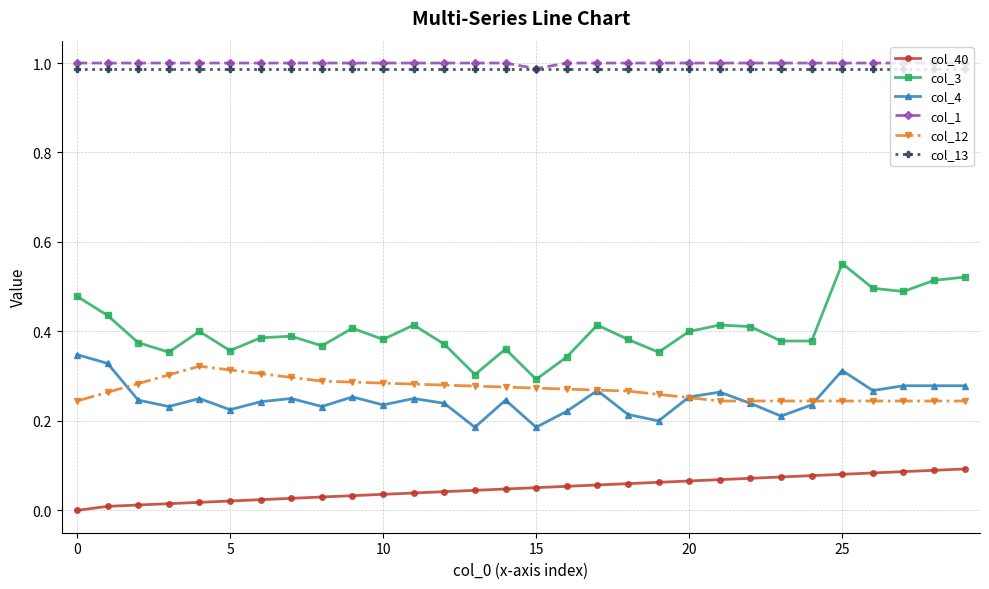

True or false: col_1 and col_3 intersect in this chart.

False